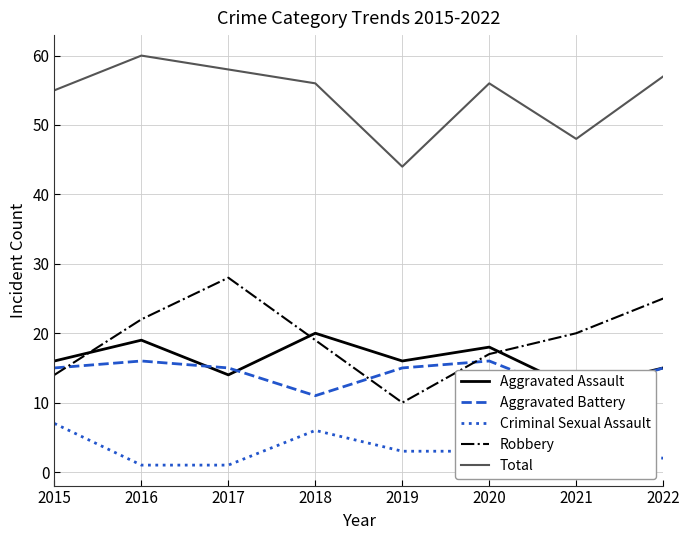

Does the chart display data point markers on the line(s)?

No